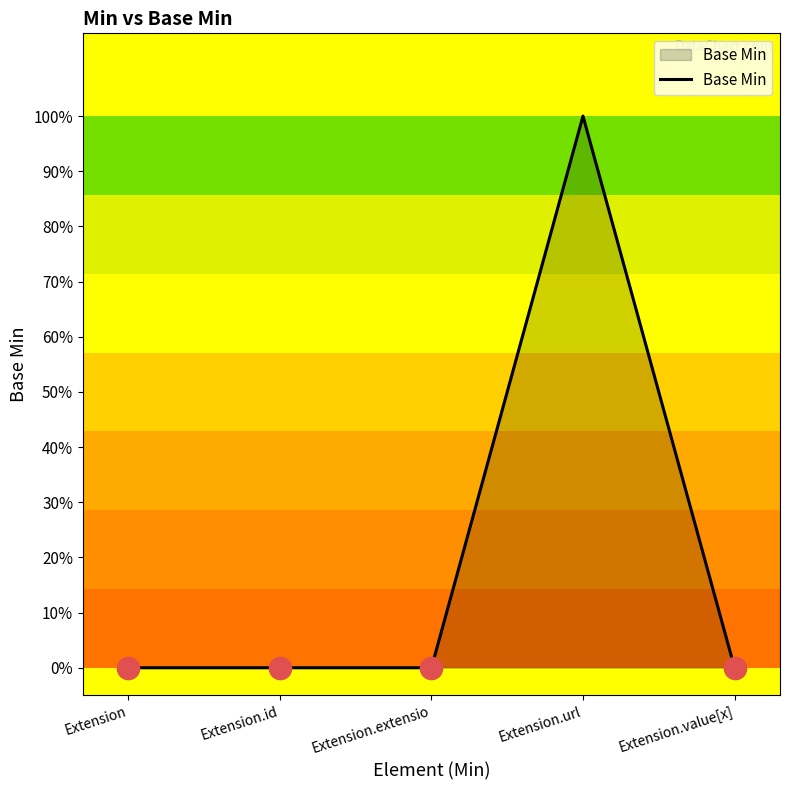

Reading left to right, list all the values displayed in this chart.

Extension=0	Extension.id=0	Extension.extensio=0	Extension.url=1	Extension.value[x]=0